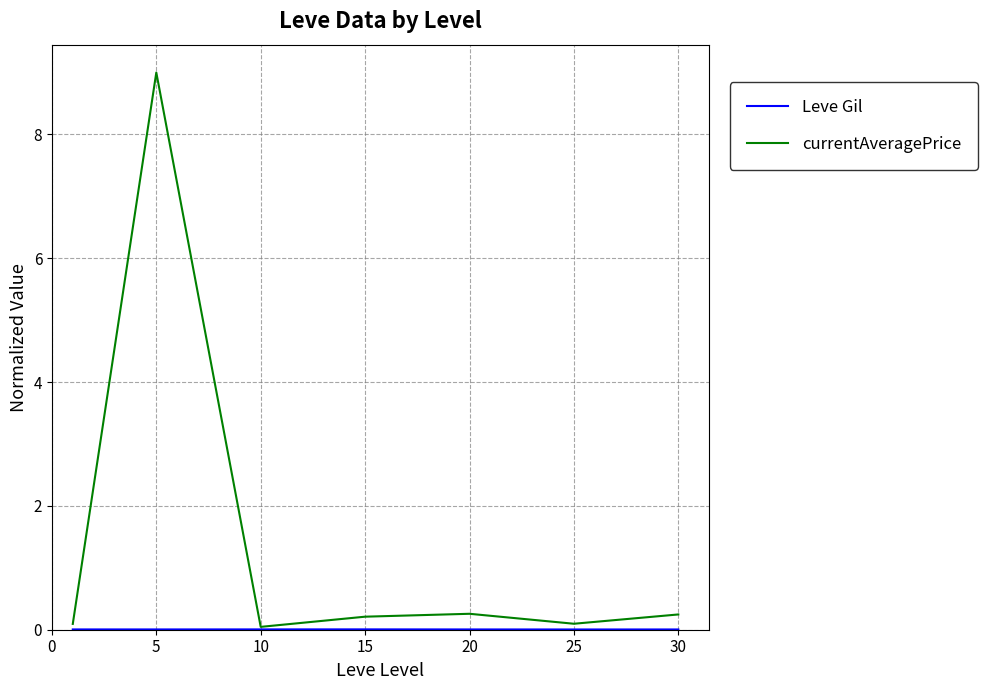

Which series has the widest spread of values?

currentAveragePrice